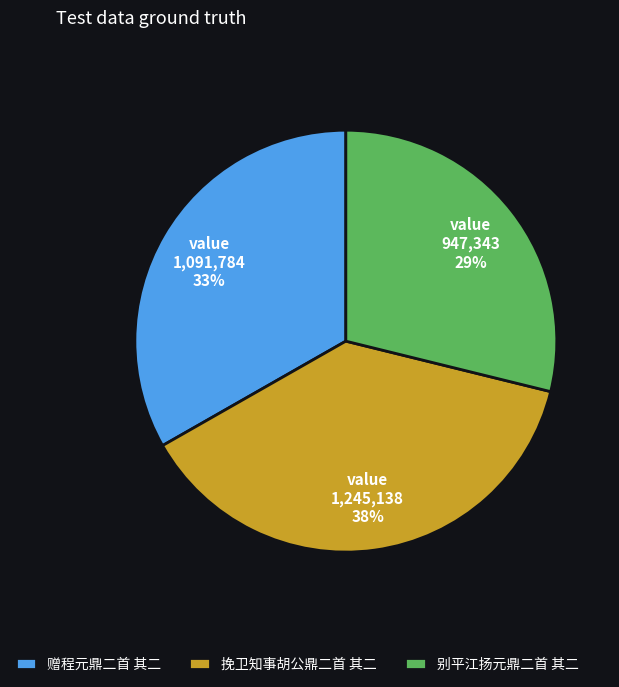

How many slices are in this pie chart?

3